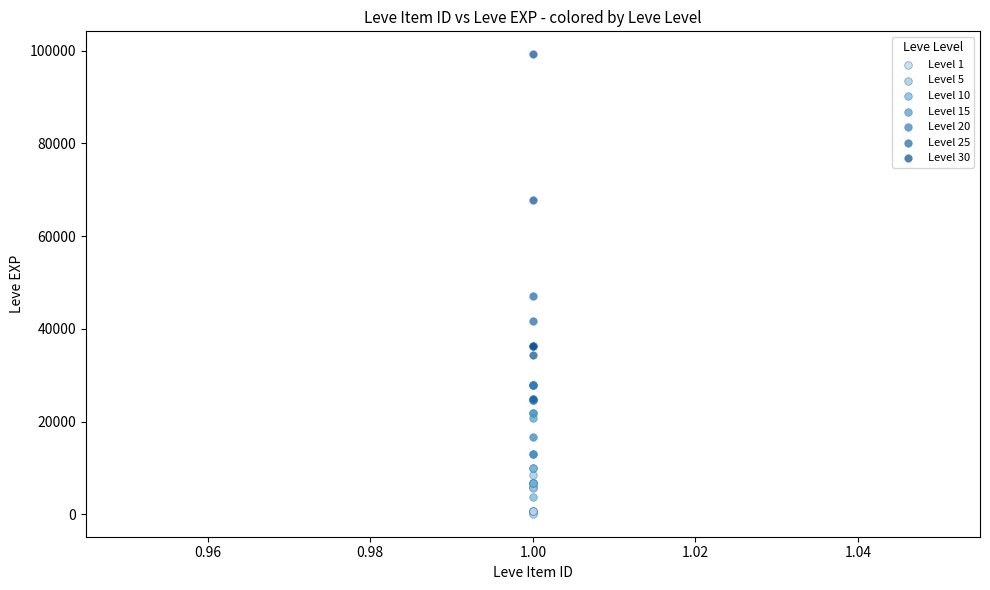

Which series contains the highest Y value?

Level 30